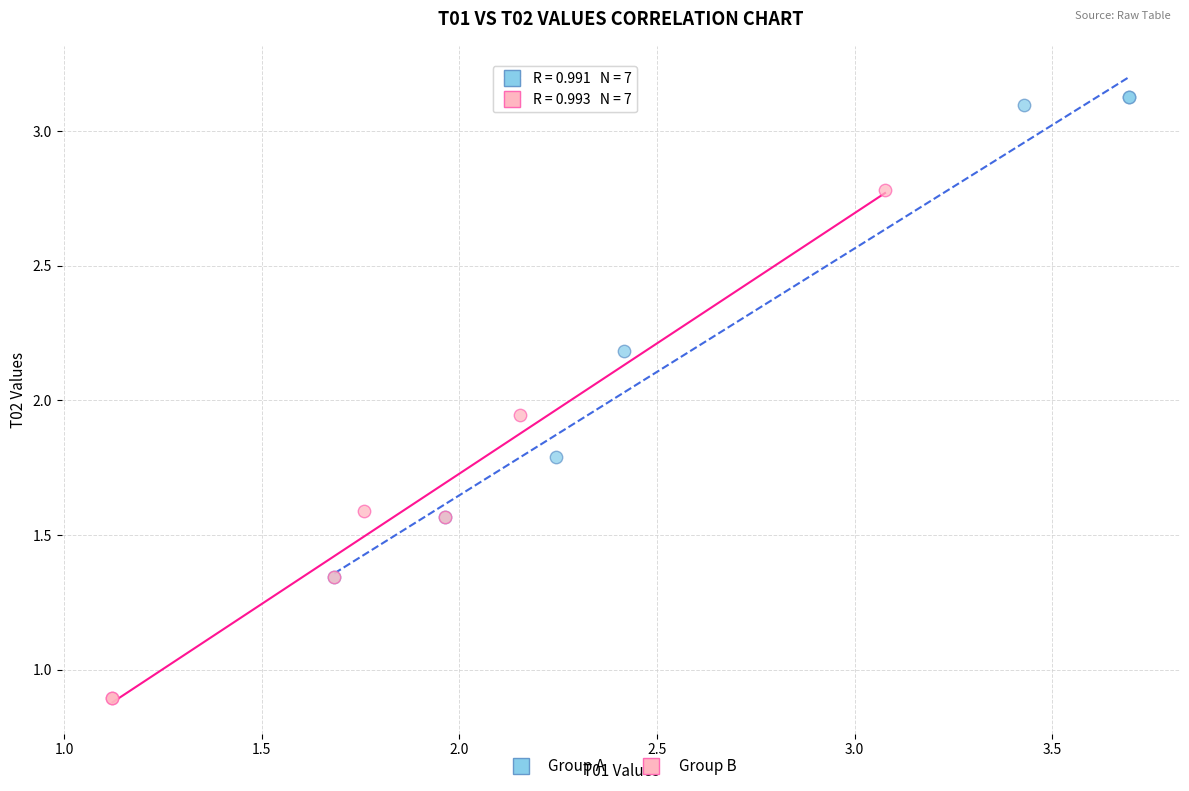

Which series contains the lowest Y value?

Group B